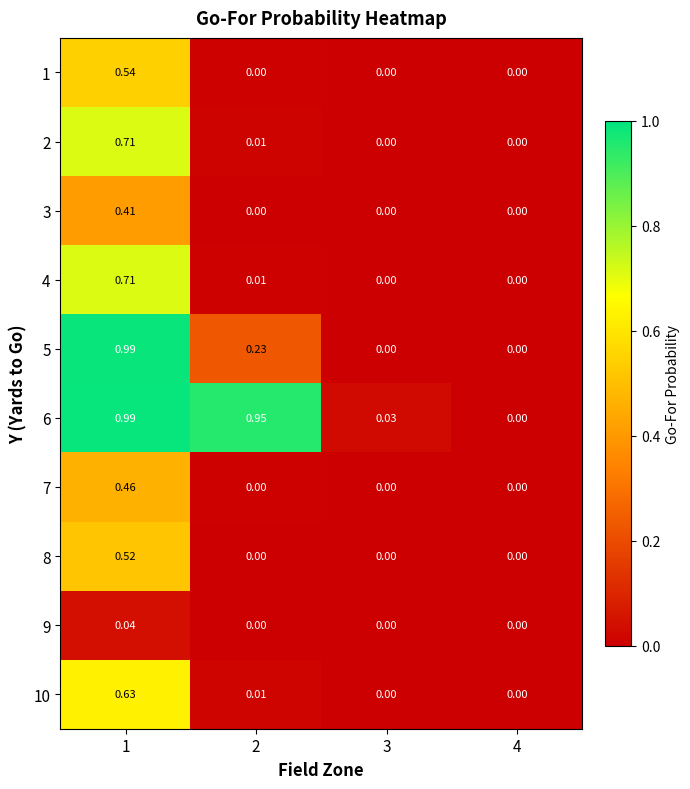

Is the value of 3 at 4 greater than the value of 5 at 2?

No